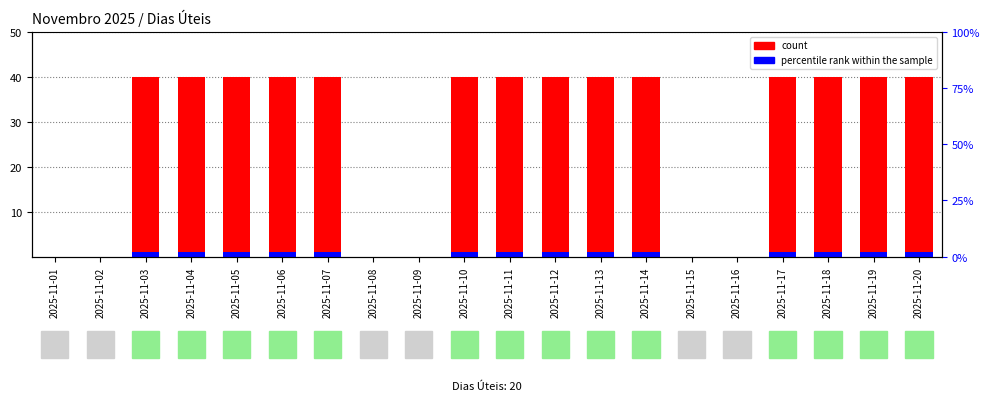

How many bars are there in each group?

2